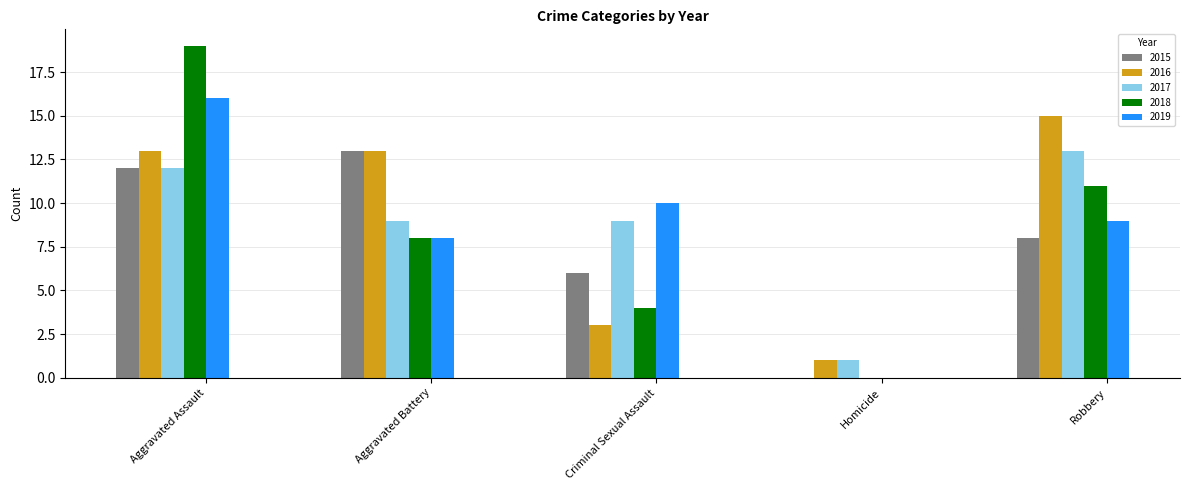

Is the value of 2017 at Criminal Sexual Assault greater than the value of 2019 at Homicide?

Yes